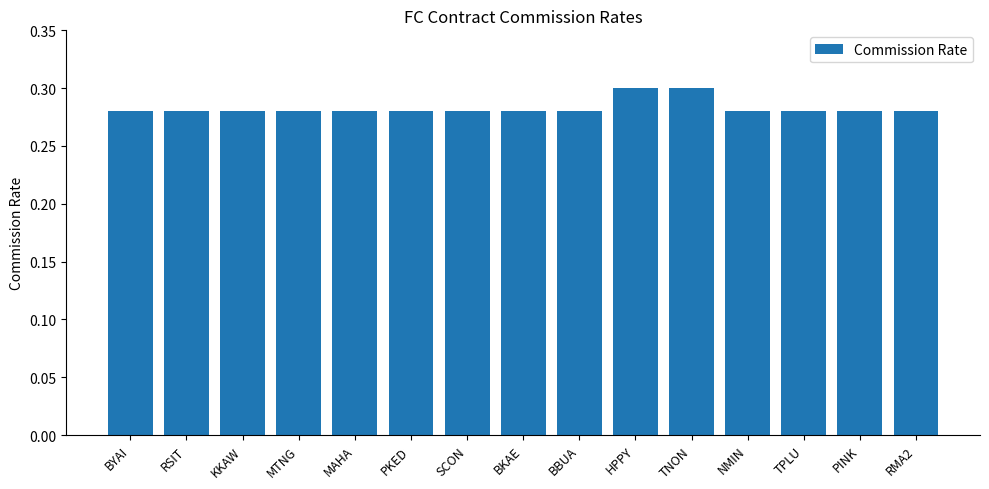

What is the label of the 9th bar from the right?

SCON